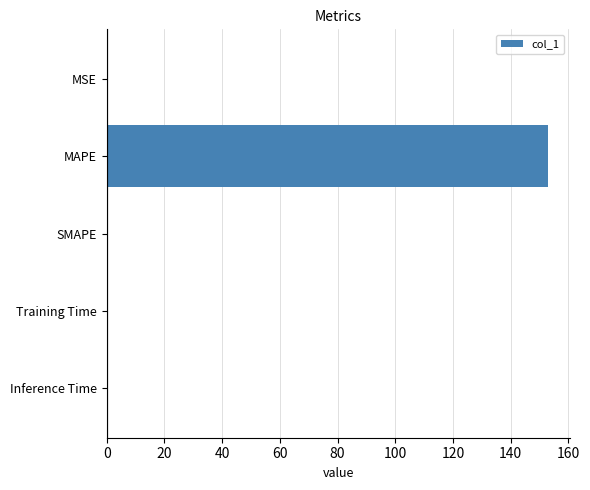

Is it true that the value at SMAPE is -50.7?

False